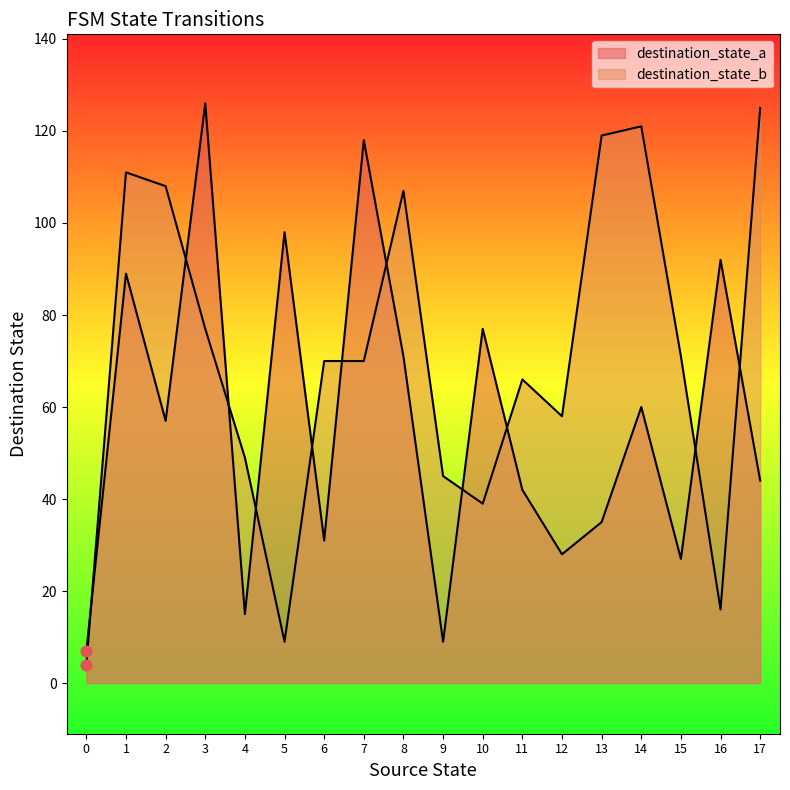

Which series contains the highest Y value?

destination_state_a